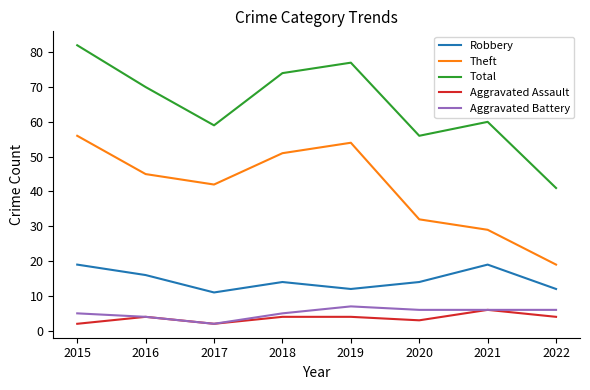

Which category has the lowest value in the Total series?

2022